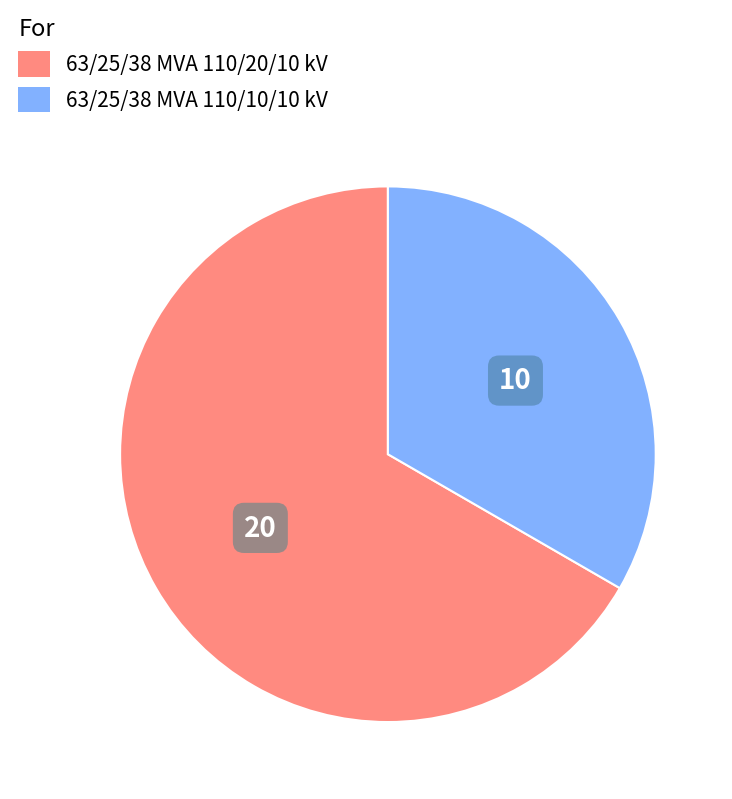

True or false: 63/25/38 MVA 110/20/10 kV accounts for 60% of the total.

False